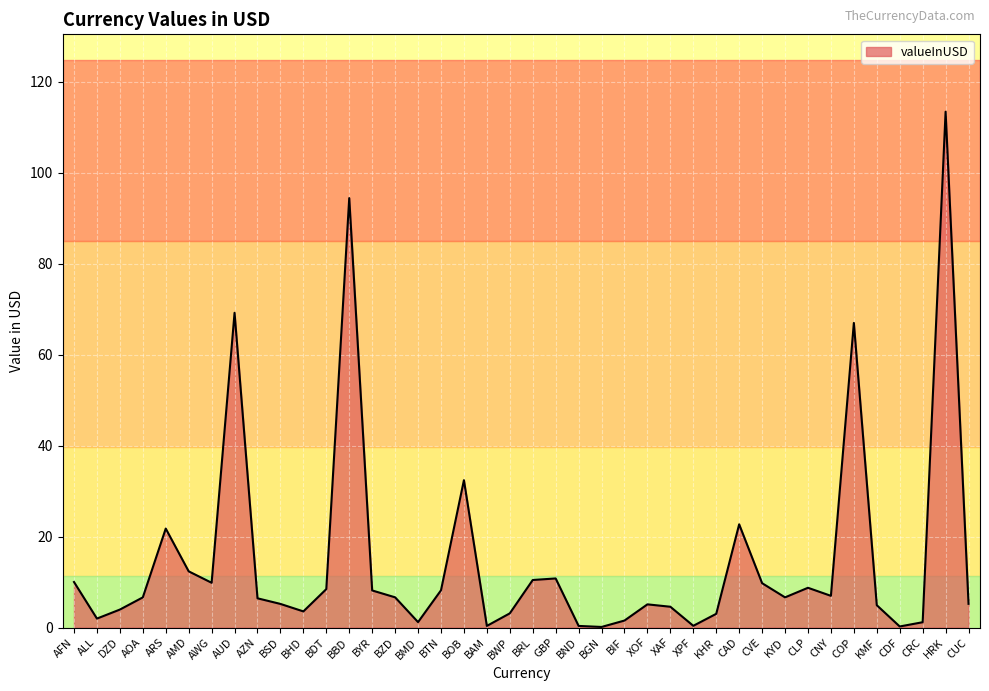

What is the greatest value displayed?

113.4